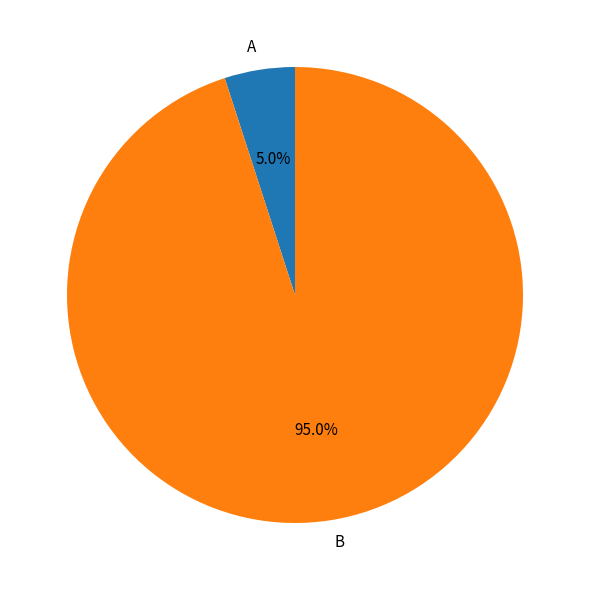

Rank the categories by value from highest to lowest.

В, A